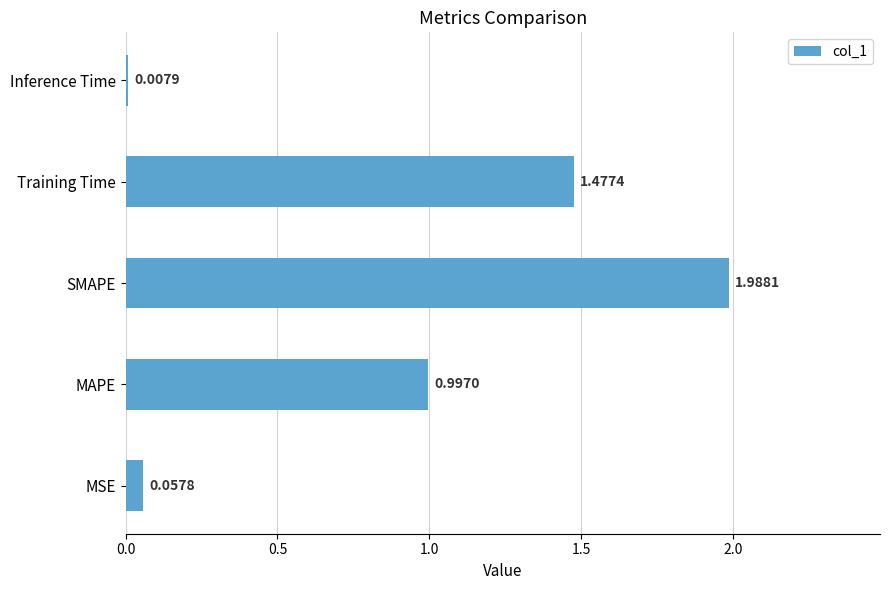

What is the average value?

0.9